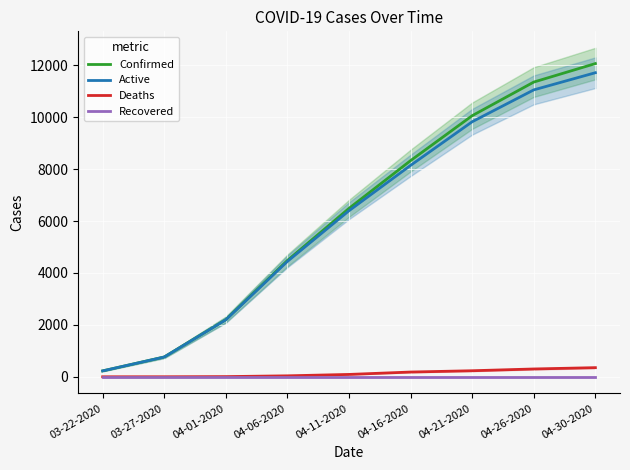

What is the label of the 8th point from the left?

04-26-2020